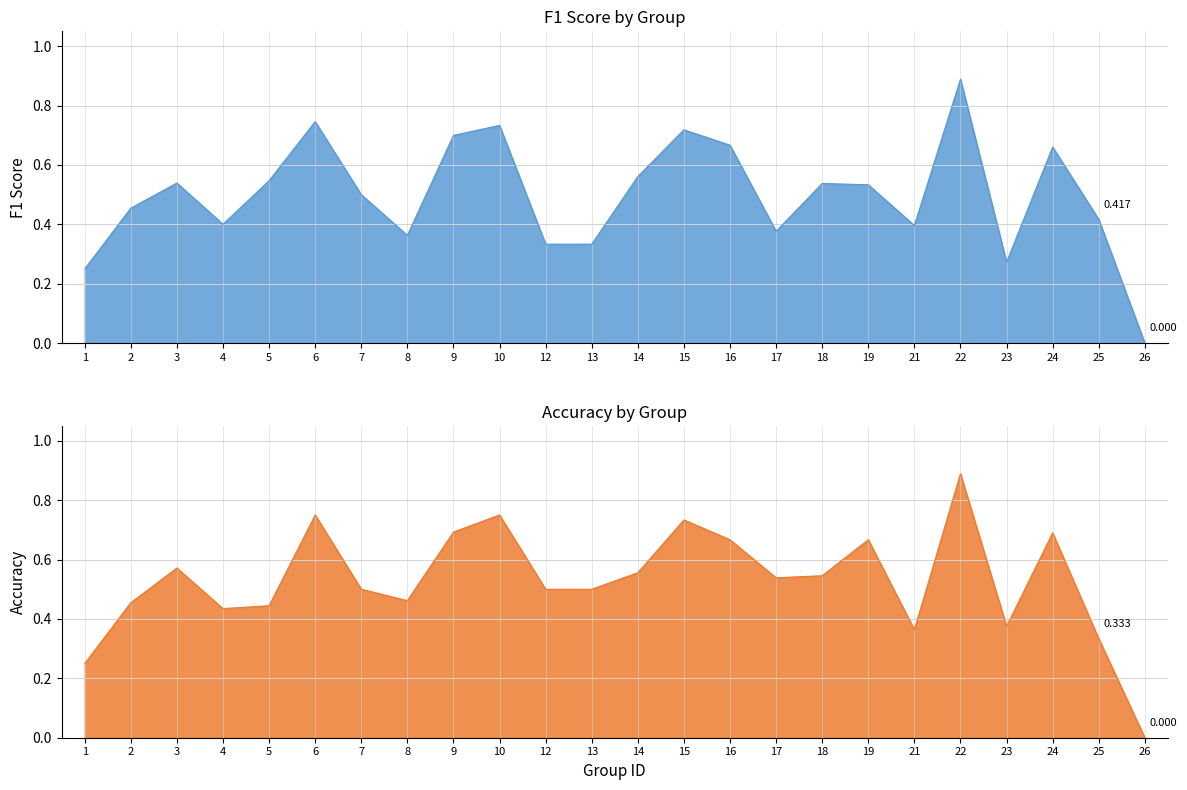

Is the value of accuracy at 13 greater than the value of f1 at 4?

Yes